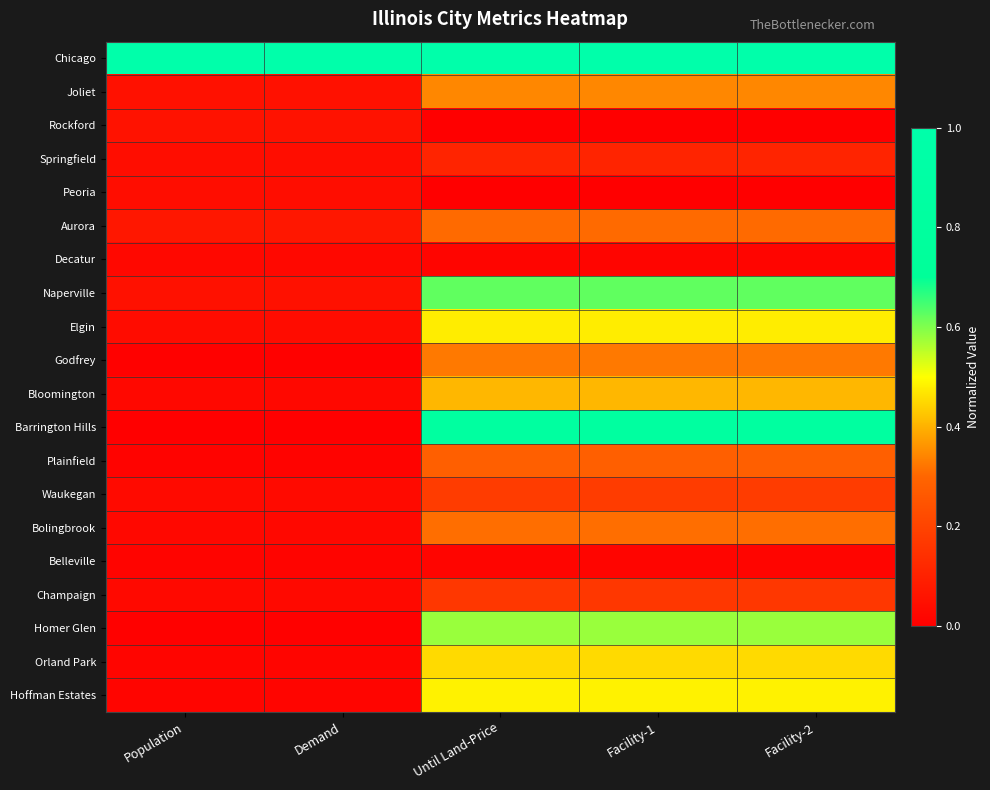

List the series in order of their peak value, lowest first.

Belleville, Decatur, Peoria, Rockford, Springfield, Champaign, Waukegan, Plainfield, Aurora, Bolingbrook, Godfrey, Joliet, Bloomington, Orland Park, Elgin, Hoffman Estates, Homer Glen, Naperville, Barrington Hills, Chicago